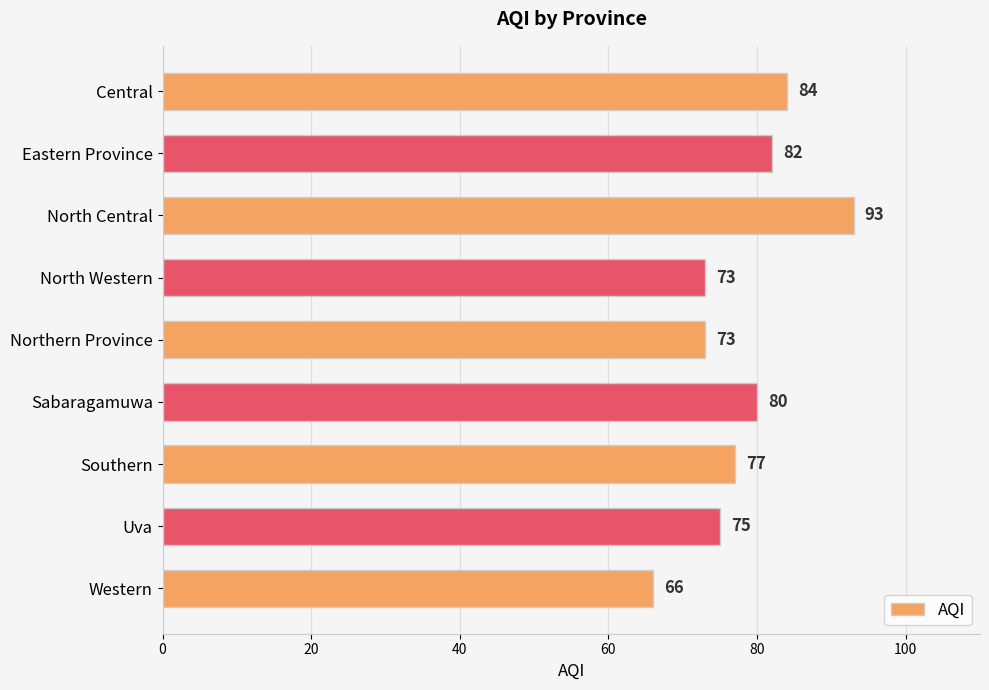

What is the difference between the maximum and second lowest values?

20